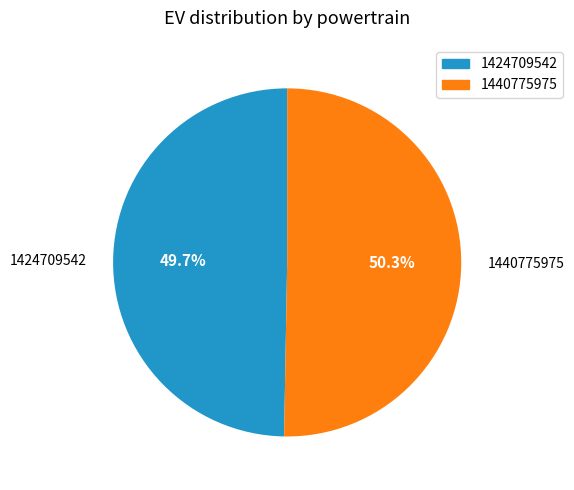

Which category has the smallest portion of the pie?

1424709542